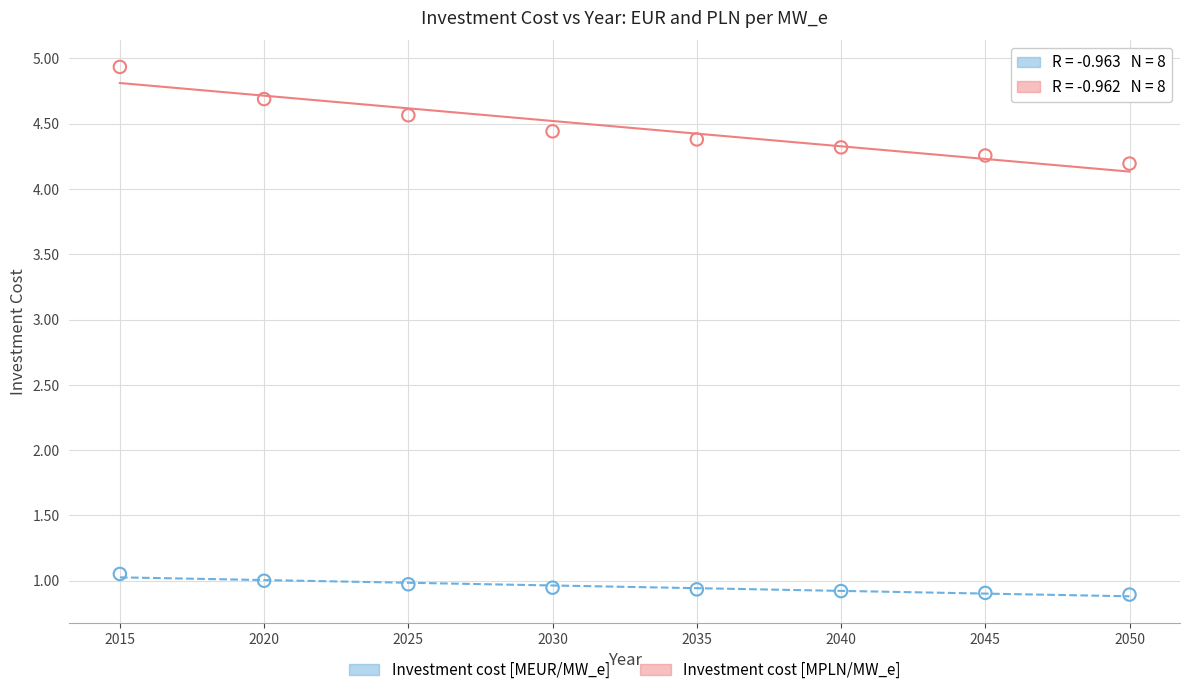

Which series has the widest spread of Y values?

Investment cost [MPLN/MW_e]